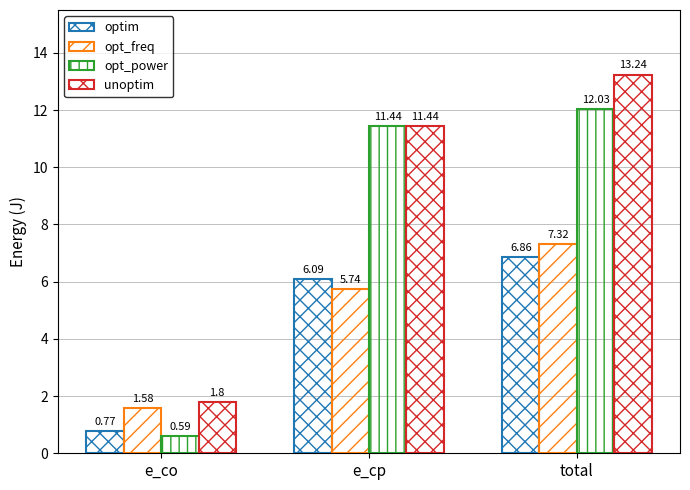

What is the label of the 1st bar from the right?

total